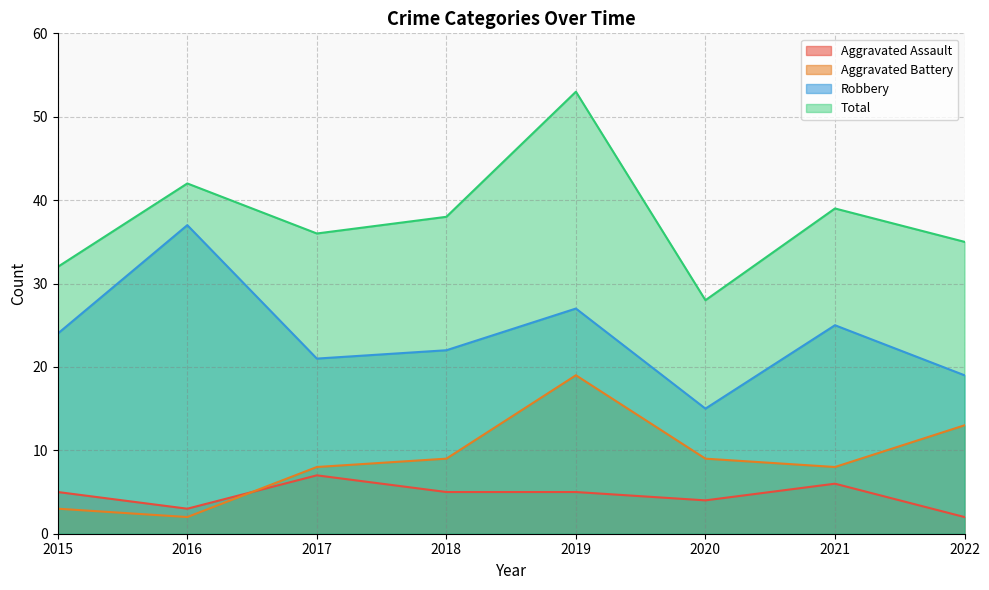

Is it true that Aggravated Battery equals 13 at 2021?

False